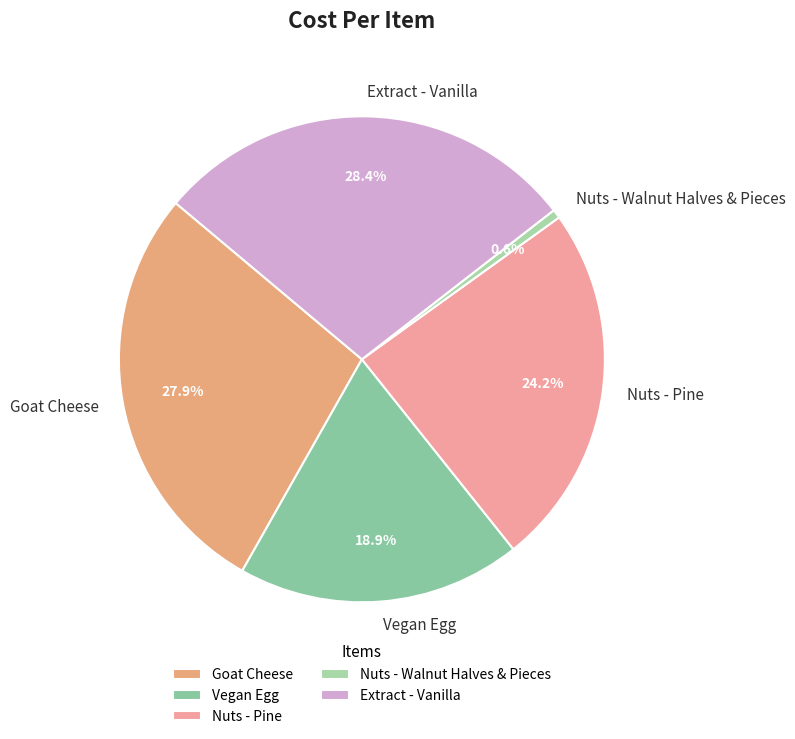

To the nearest percent, what is the difference between the largest and smallest slice percentages?

28%